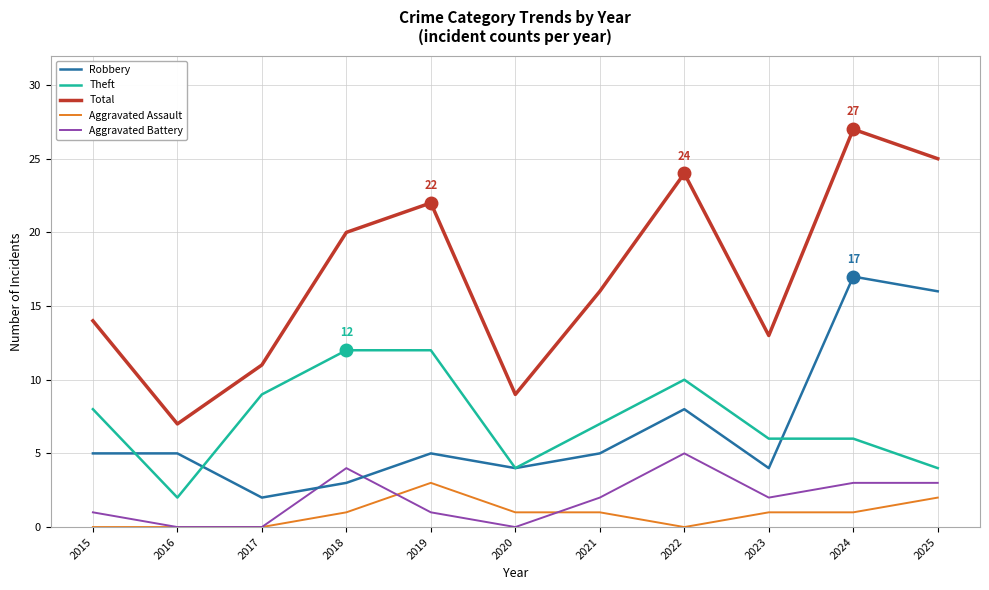

Reading left to right, transcribe all the data shown in this chart.

Robbery: 2015=5	2016=5	2017=2	2018=3	2019=5	2020=4	2021=5	2022=8	2023=4	2024=17	2025=16
Theft: 2015=8	2016=2	2017=9	2018=12	2019=12	2020=4	2021=7	2022=10	2023=6	2024=6	2025=4
Total: 2015=14	2016=7	2017=11	2018=20	2019=22	2020=9	2021=16	2022=24	2023=13	2024=27	2025=25
Aggravated Assault: 2015=0	2016=0	2017=0	2018=1	2019=3	2020=1	2021=1	2022=0	2023=1	2024=1	2025=2
Aggravated Battery: 2015=1	2016=0	2017=0	2018=4	2019=1	2020=0	2021=2	2022=5	2023=2	2024=3	2025=3